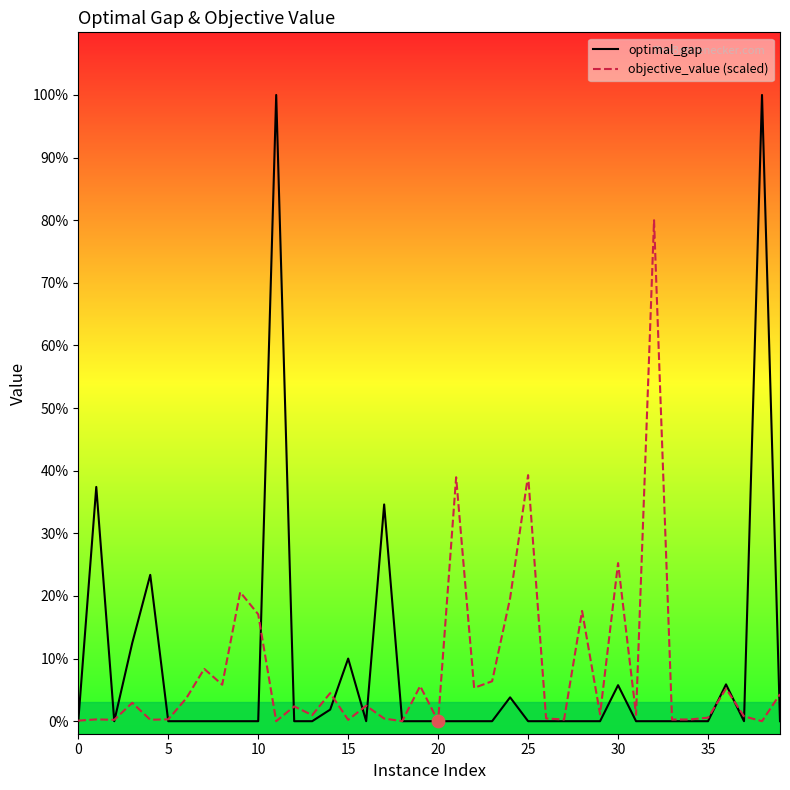

What is the greatest value displayed?

100.0